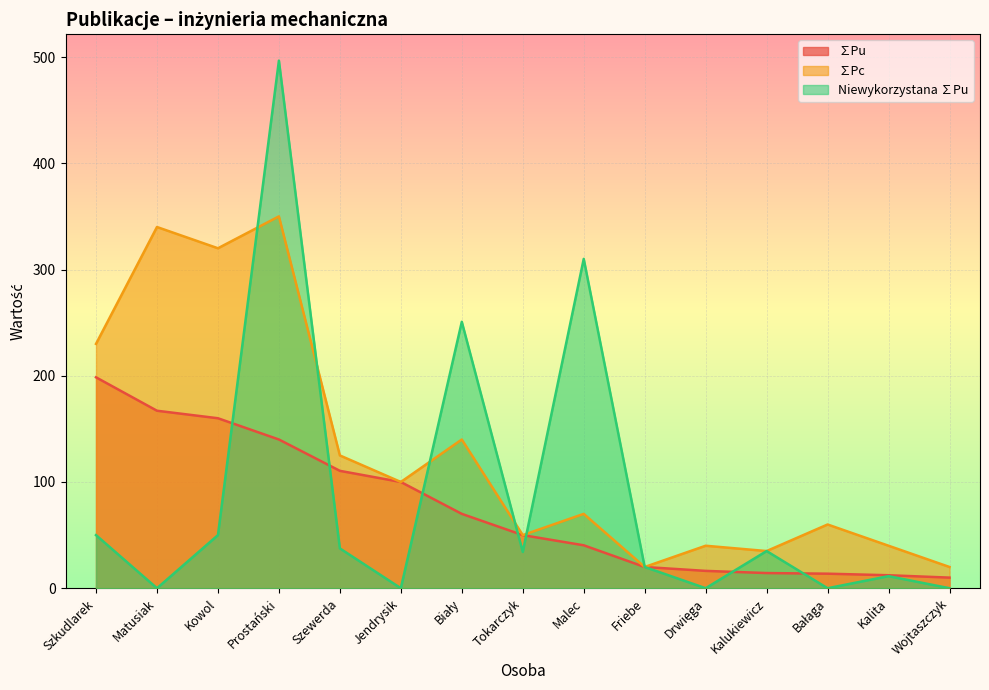

What is the difference between the maximum and minimum values in the Niewykorzystana ∑Pu series?

496.6